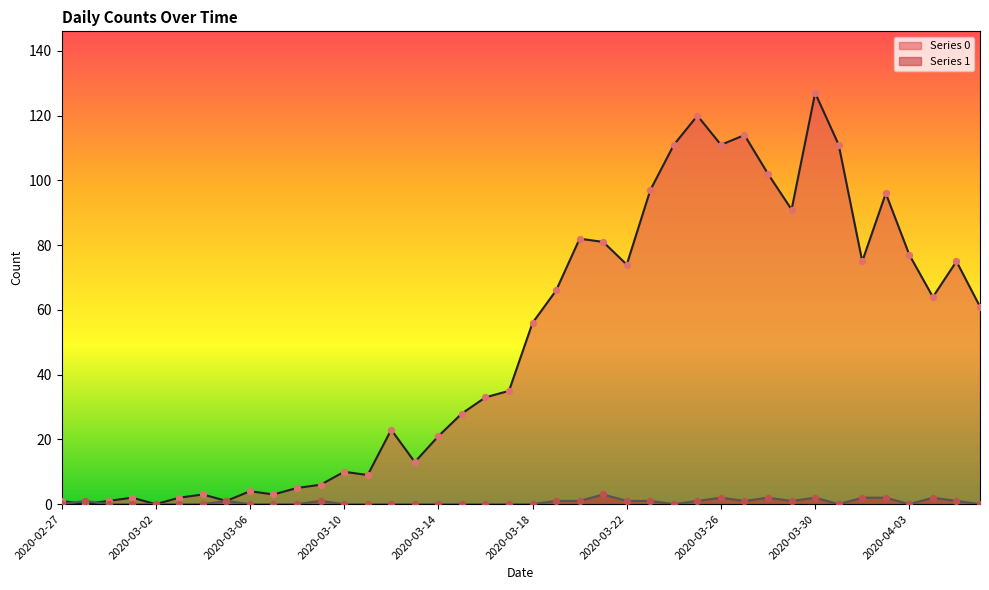

What are all the series names shown in the legend?

Series 0, Series 1